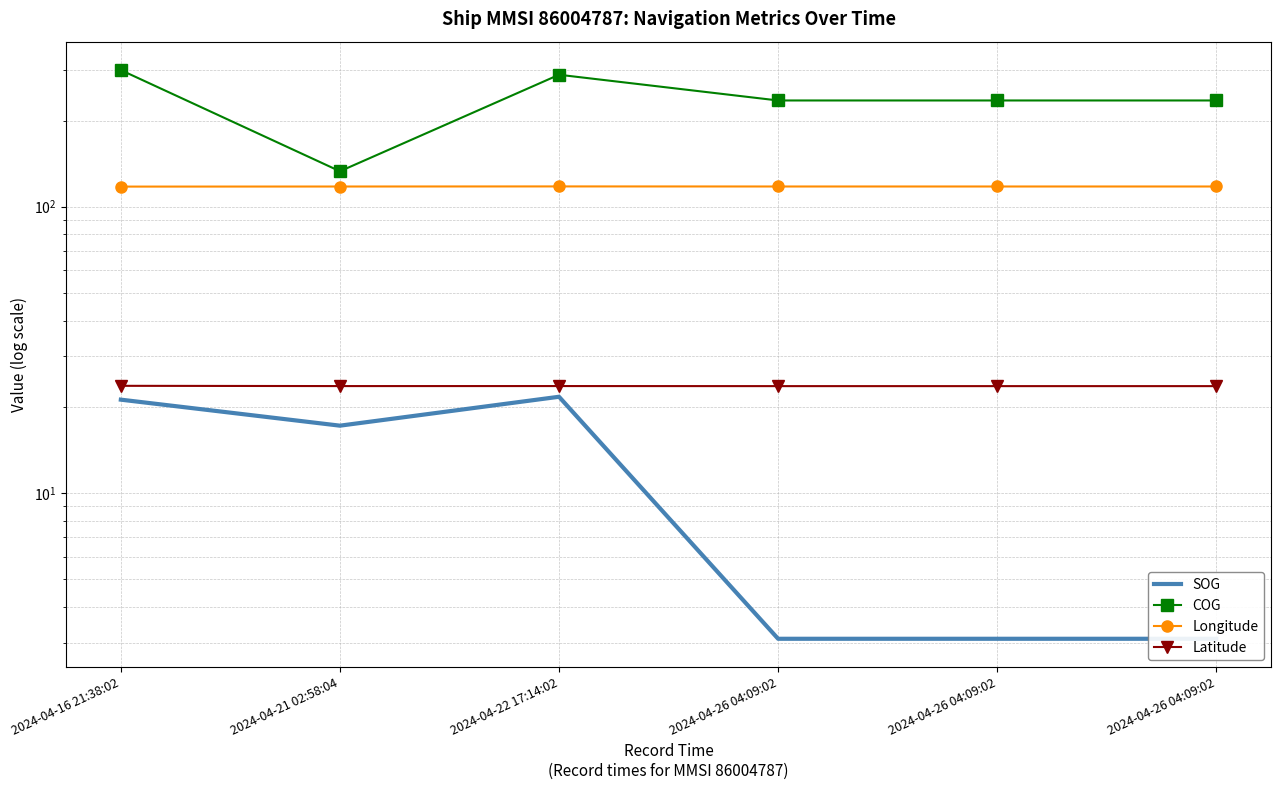

Which category has the highest value across all series?

2024-04-16 21:38:02